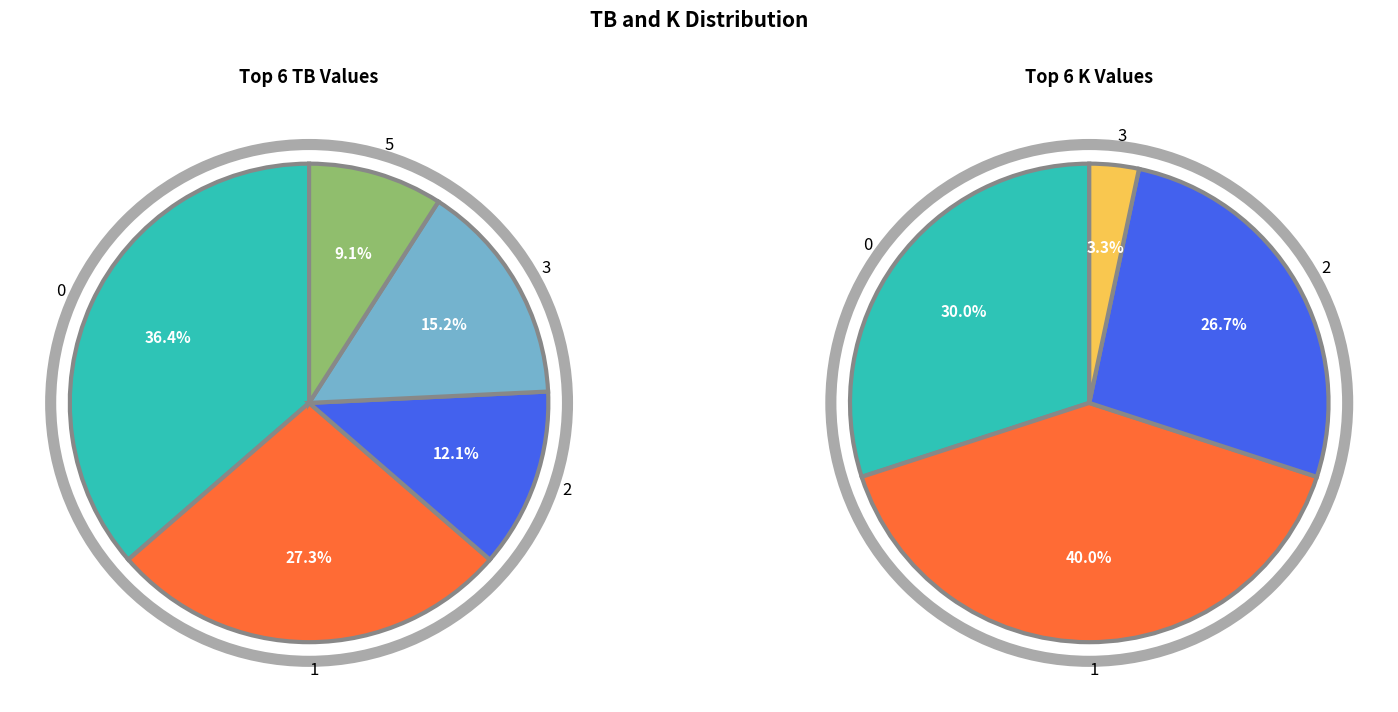

Does 0 represent more than half of the total?

No